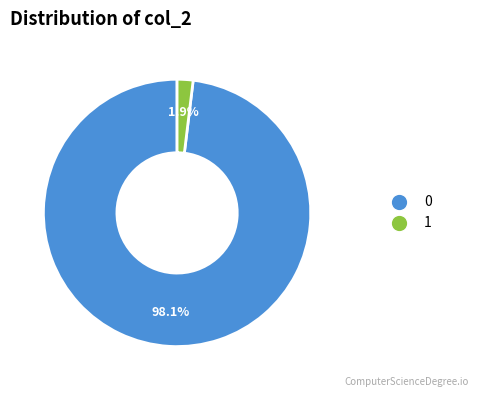

Rank the categories by value from highest to lowest.

0, 1